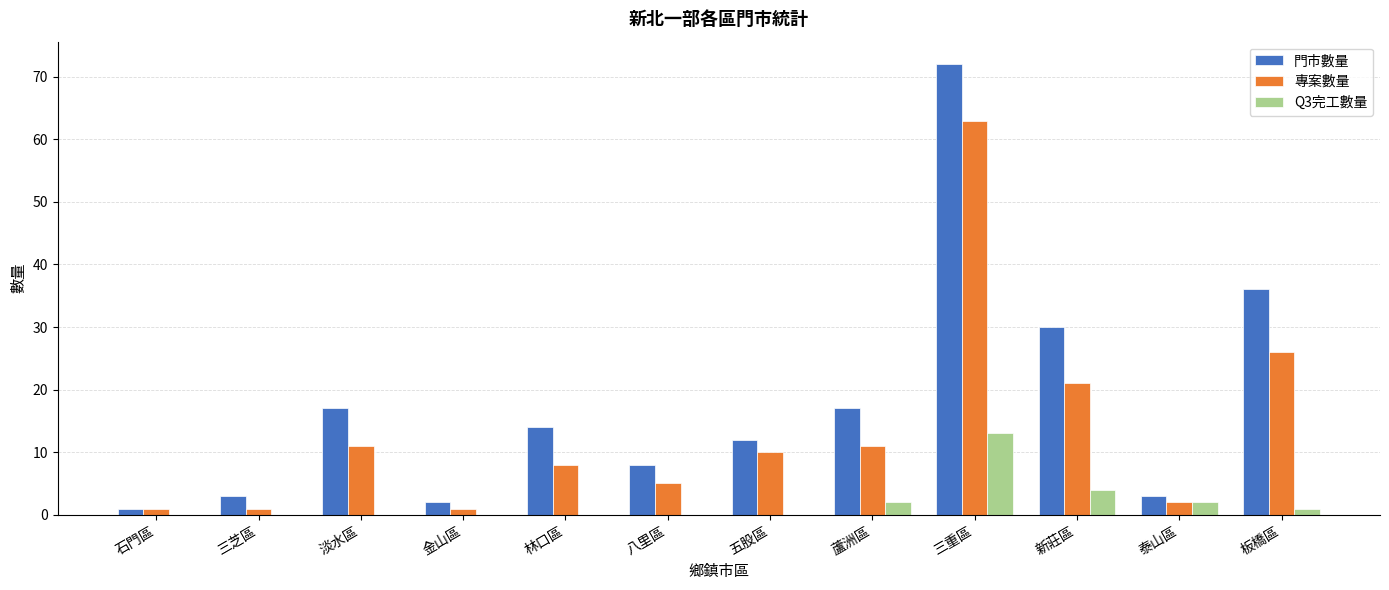

Is the value of 門市數量 at 五股區 greater than the value of 專案數量 at 金山區?

Yes